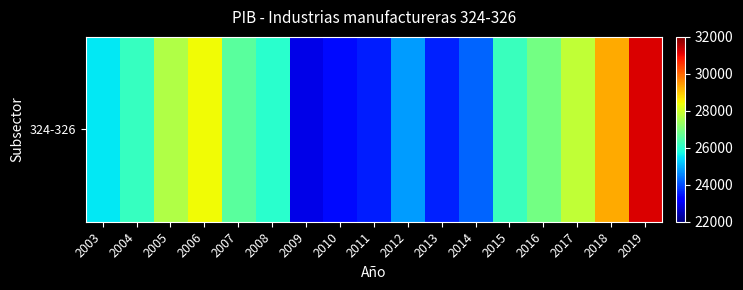

What is the sum of all values?

444241.1